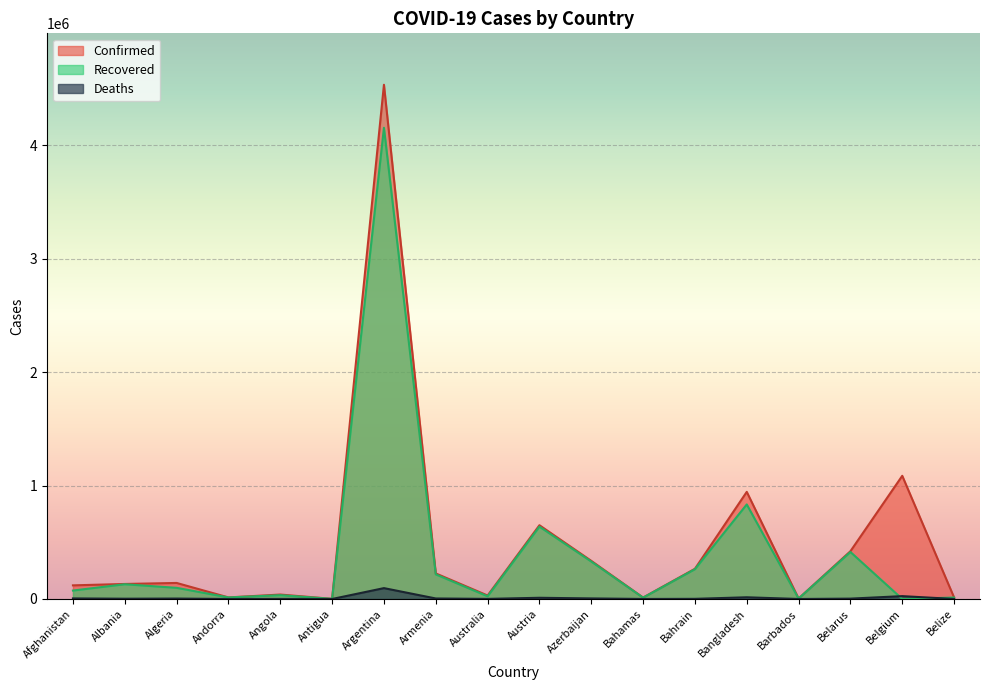

List the series in order of their peak value, highest first.

Confirmed, Recovered, Deaths